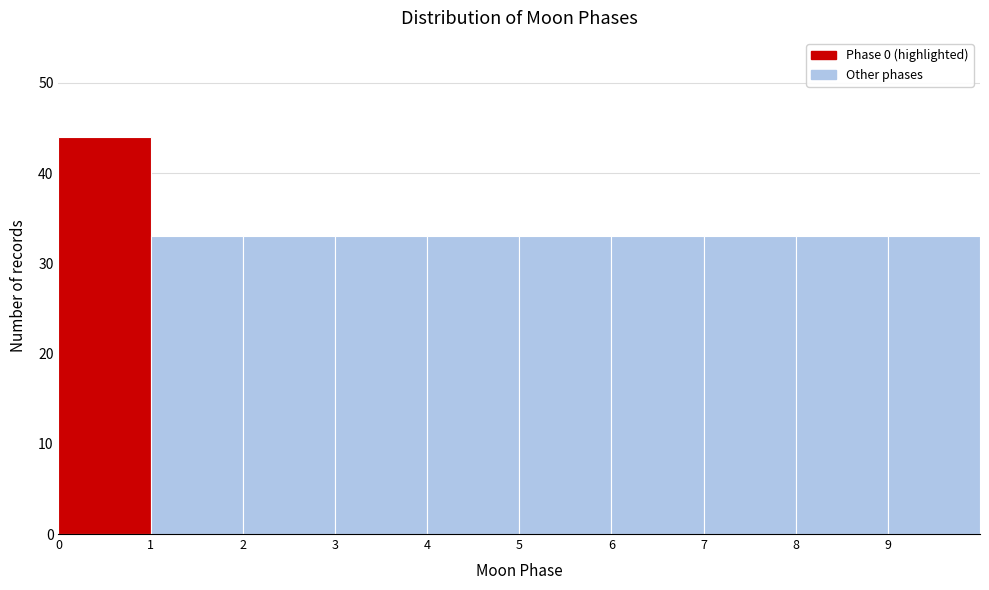

What is the height of the bar covering 8 to 9 on the x-axis? The values are not printed on the chart, so give them approximately, as read against the axis.

33